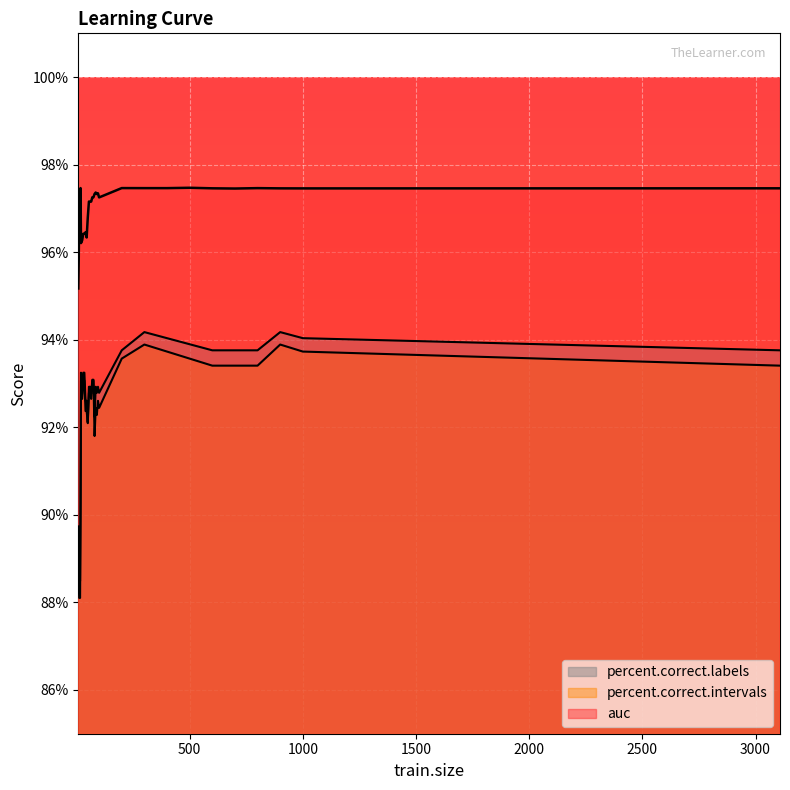

Reading left to right, list all the values displayed in this chart.

auc: 8=1.0	10=1.0	12=1.0	14=1.0	16=1.0	18=1.0	20=1.0	25=1.0	30=1.0	35=1.0	40=1.0	45=1.0	50=1.0	55=1.0	60=1.0	65=1.0	70=1.0	75=1.0	80=1.0	85=1.0	90=1.0	95=1.0	100=1.0	200=1.0	300=1.0	400=1.0	500=1.0	600=1.0	700=1.0	800=1.0	900=1.0	1000=1.0	3108=1.0
percent.correct.intervals: 8=0.9	10=0.9	12=0.9	14=0.9	16=0.9	18=0.9	20=0.9	25=0.9	30=0.9	35=0.9	40=0.9	45=0.9	50=0.9	55=0.9	60=0.9	65=0.9	70=0.9	75=0.9	80=0.9	85=0.9	90=0.9	95=0.9	100=0.9	200=0.9	300=0.9	400=0.9	500=0.9	600=0.9	700=0.9	800=0.9	900=0.9	1000=0.9	3108=0.9
percent.correct.labels: 8=0.9	10=0.9	12=0.9	14=0.9	16=0.9	18=0.9	20=0.9	25=0.9	30=0.9	35=0.9	40=0.9	45=0.9	50=0.9	55=0.9	60=0.9	65=0.9	70=0.9	75=0.9	80=0.9	85=0.9	90=0.9	95=0.9	100=0.9	200=0.9	300=0.9	400=0.9	500=0.9	600=0.9	700=0.9	800=0.9	900=0.9	1000=0.9	3108=0.9